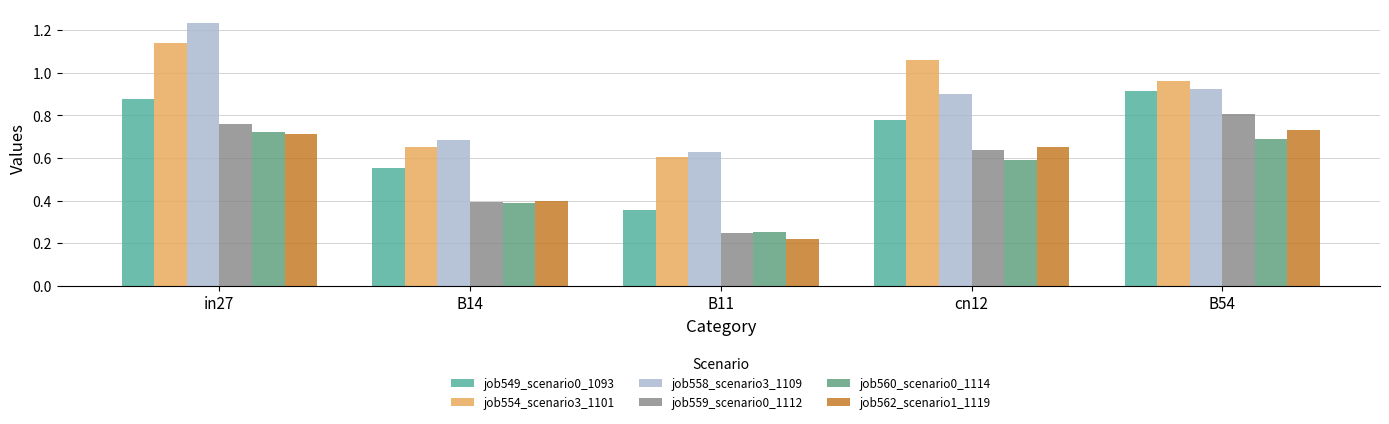

Count the job562_scenario1_1119 values in the range 0 to 1.

5